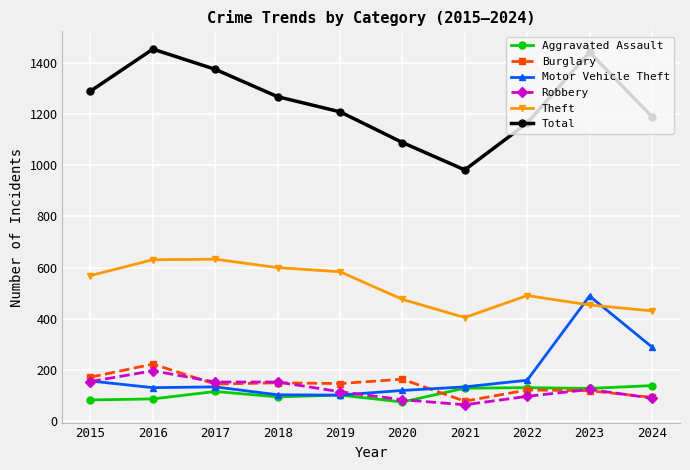

Which series changed the most between 2017 and 2023?

Motor Vehicle Theft